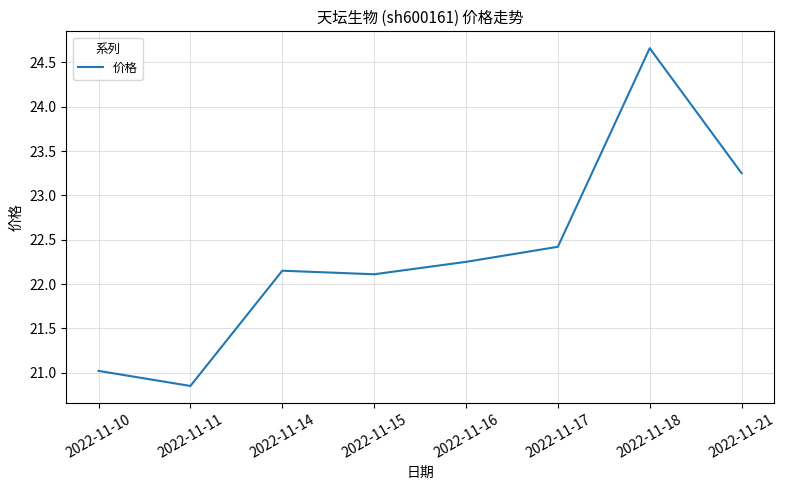

True or false: the data shows 22.4 at 2022-11-17.

True